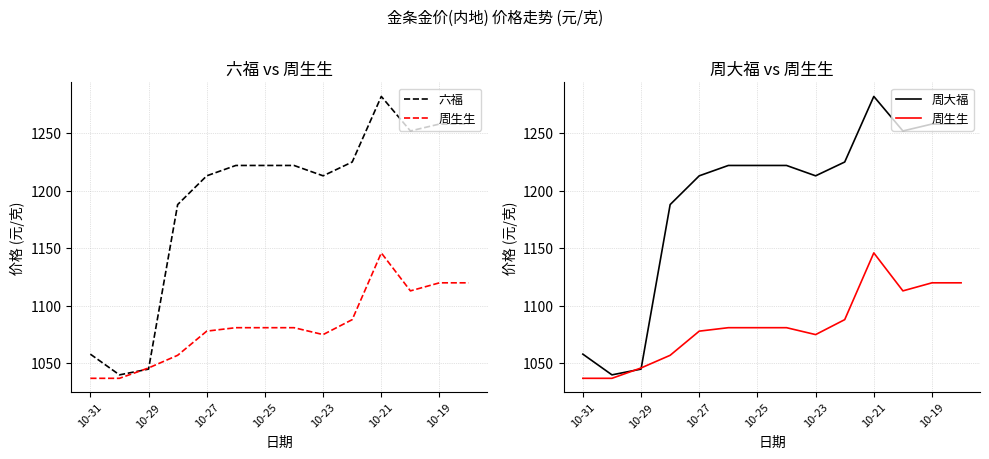

At which category does 周生生 reach its first local valley?

10-23